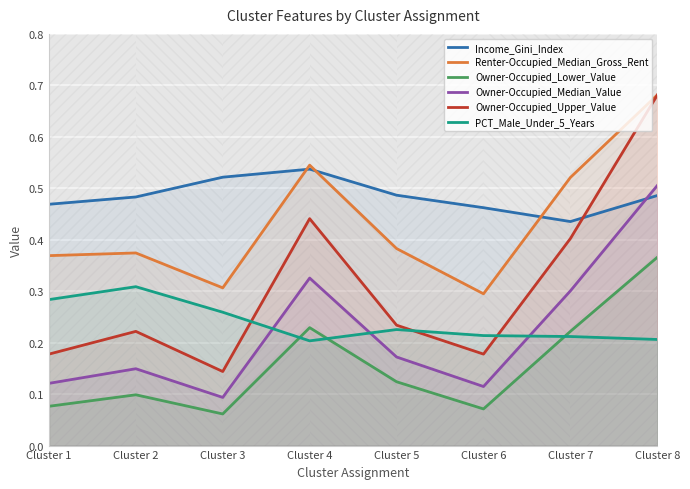

Which series has the largest range (max minus min)?

Owner-Occupied_Upper_Value